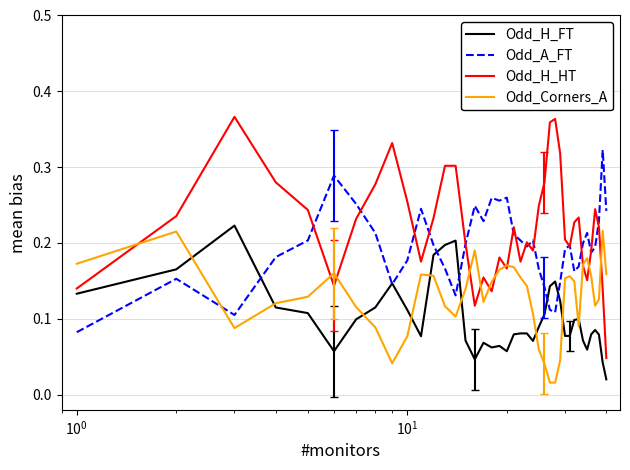

How many times do Odd_Corners_A and Odd_A_FT cross each other?

1